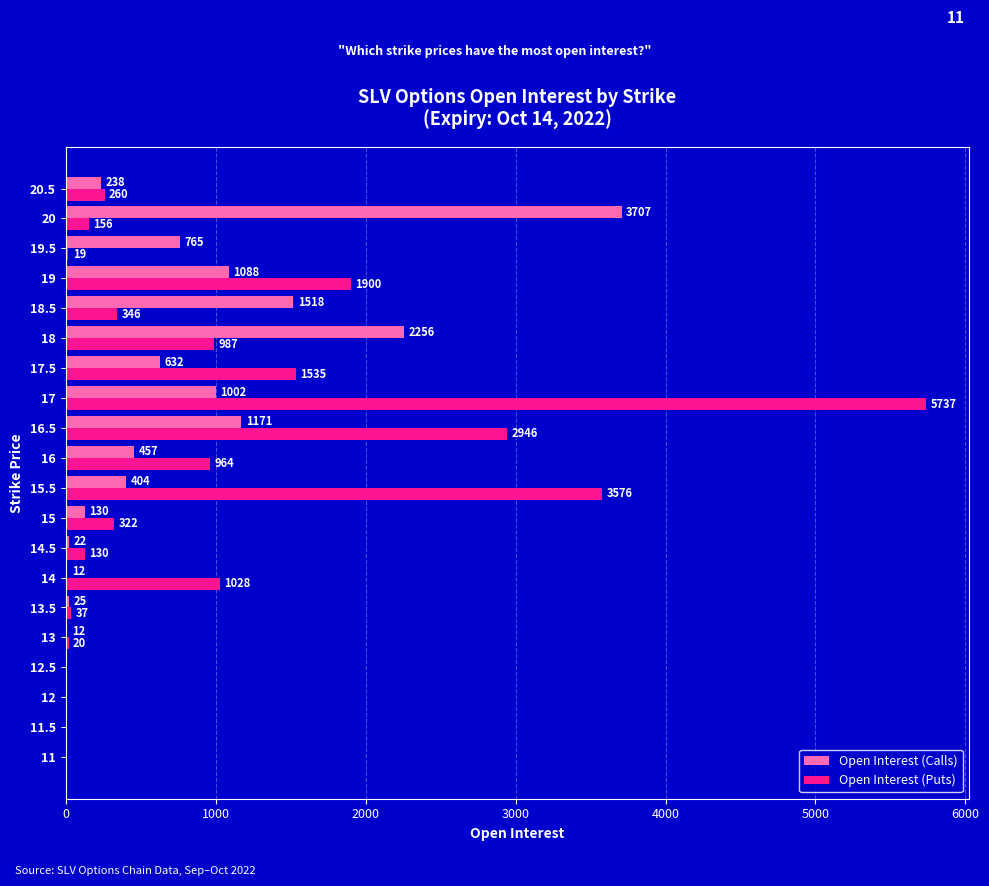

Which series changed the most between 11 and 15?

Open Interest (Puts)